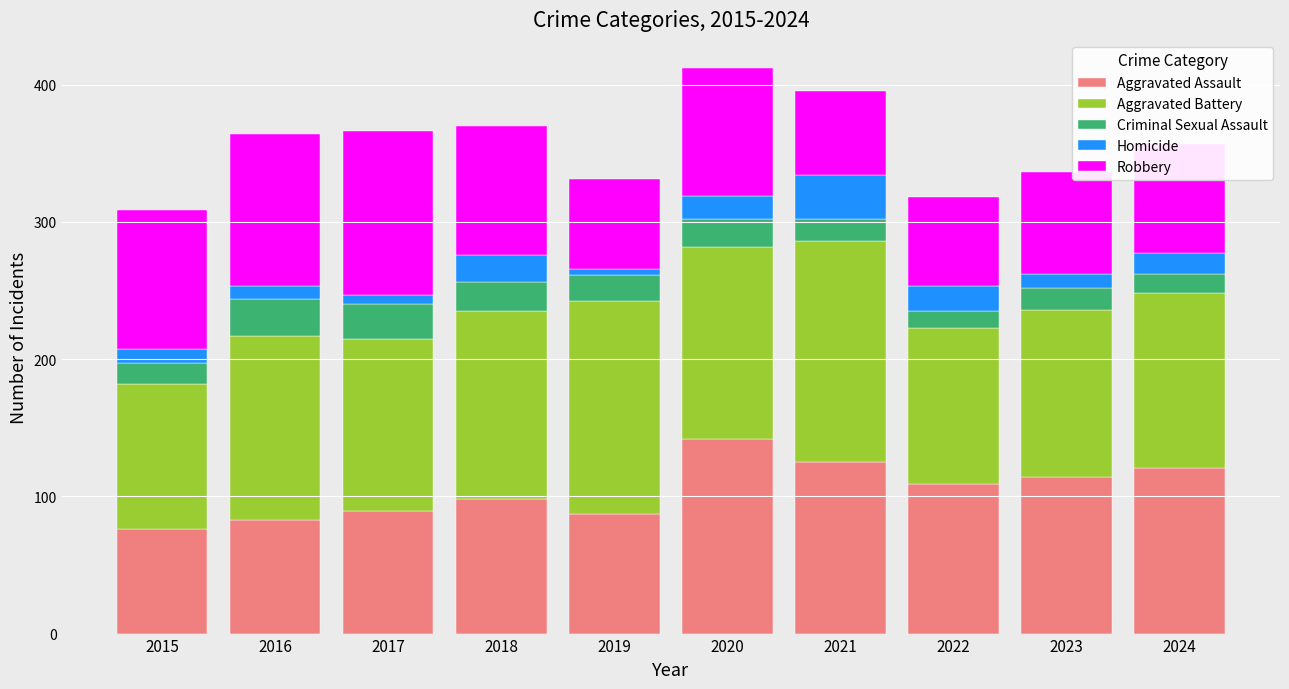

What is the highest value of the Aggravated Assault series?

142